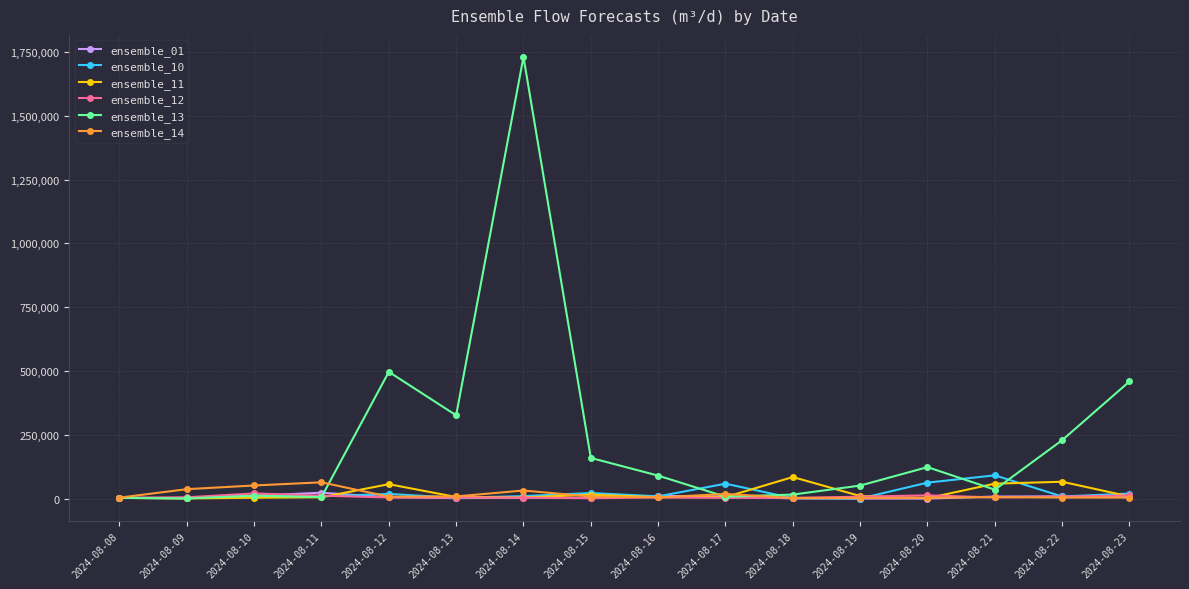

The ensemble_12 series shows 3481.6 at 2024-08-08. True or false?

True